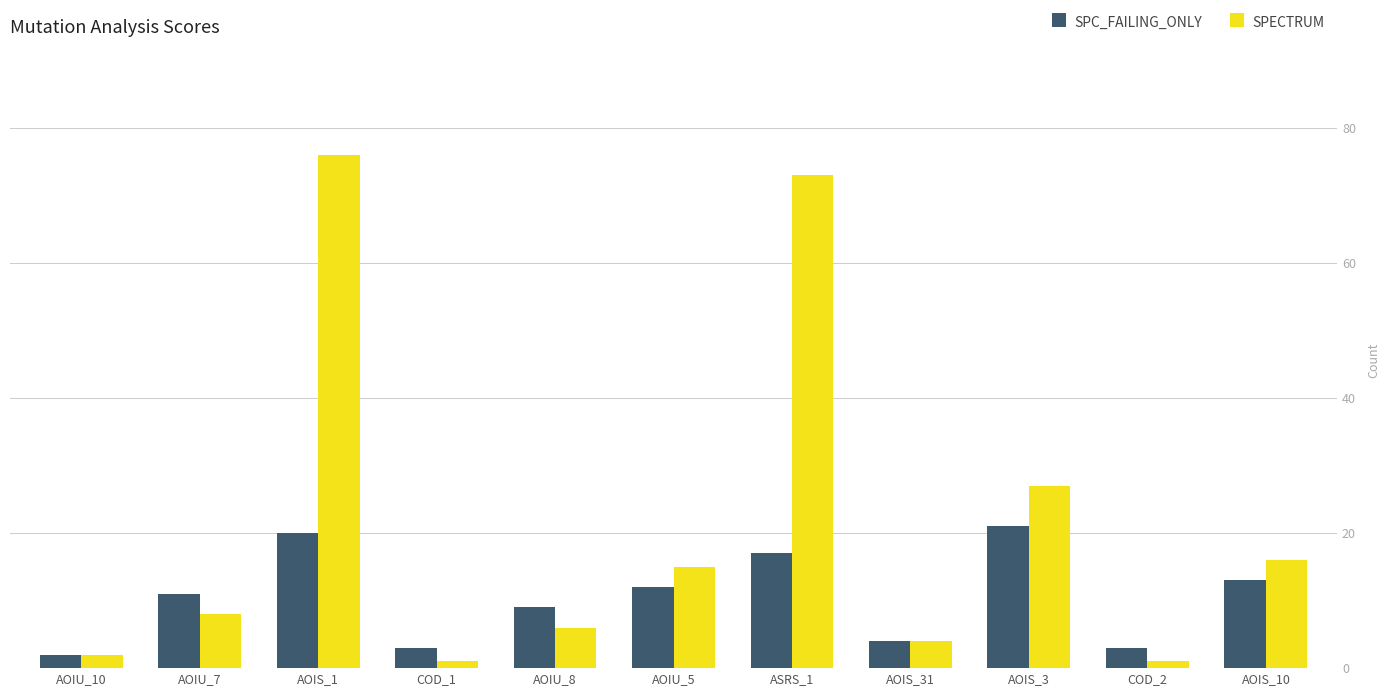

What is the difference between the SPC_FAILING_ONLY values at AOIS_1 and AOIU_8?

11